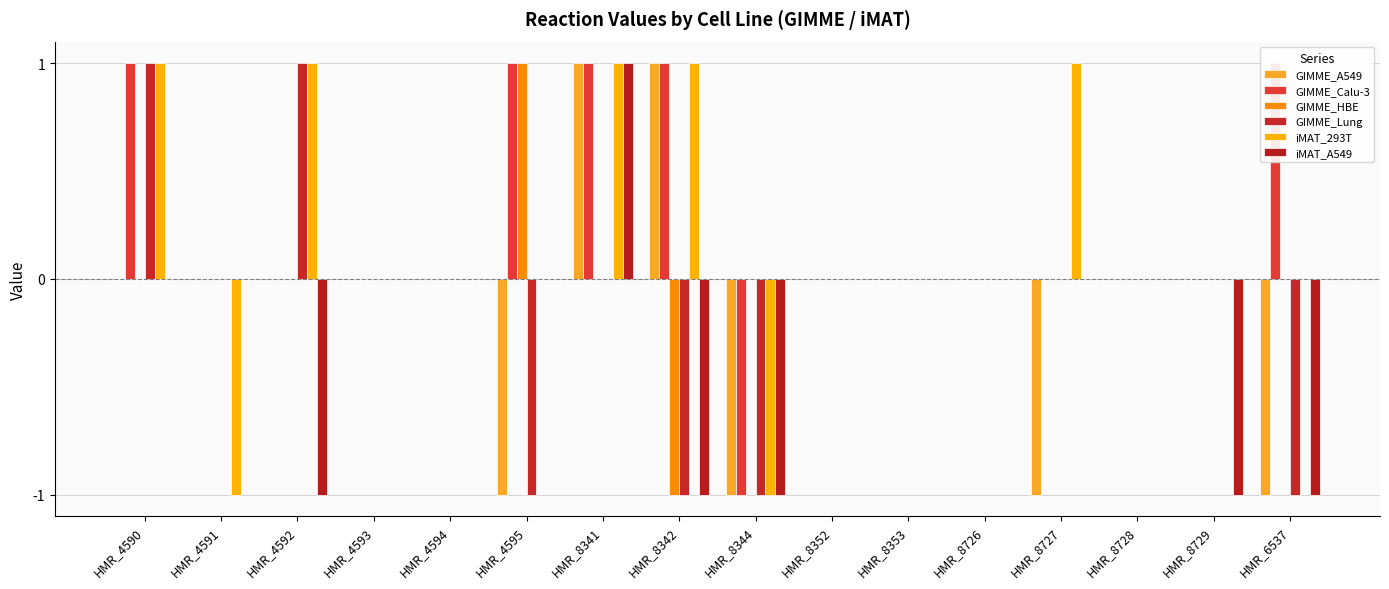

How many groups of bars are there?

16